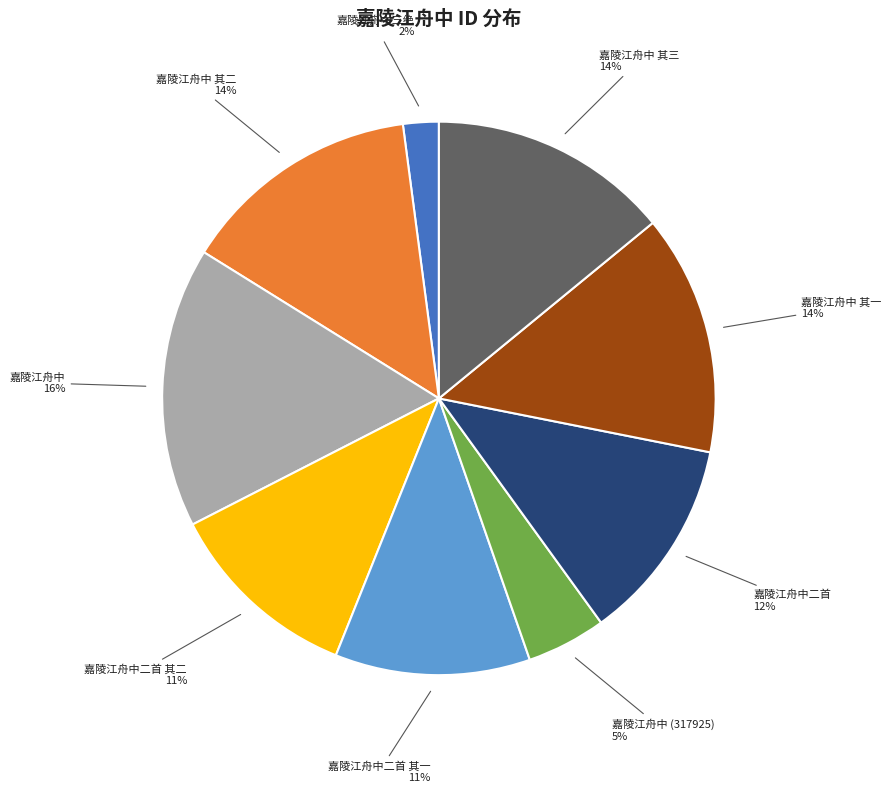

Which has a higher value, 嘉陵江舟中 其三 or 嘉陵江舟中二首?

嘉陵江舟中 其三